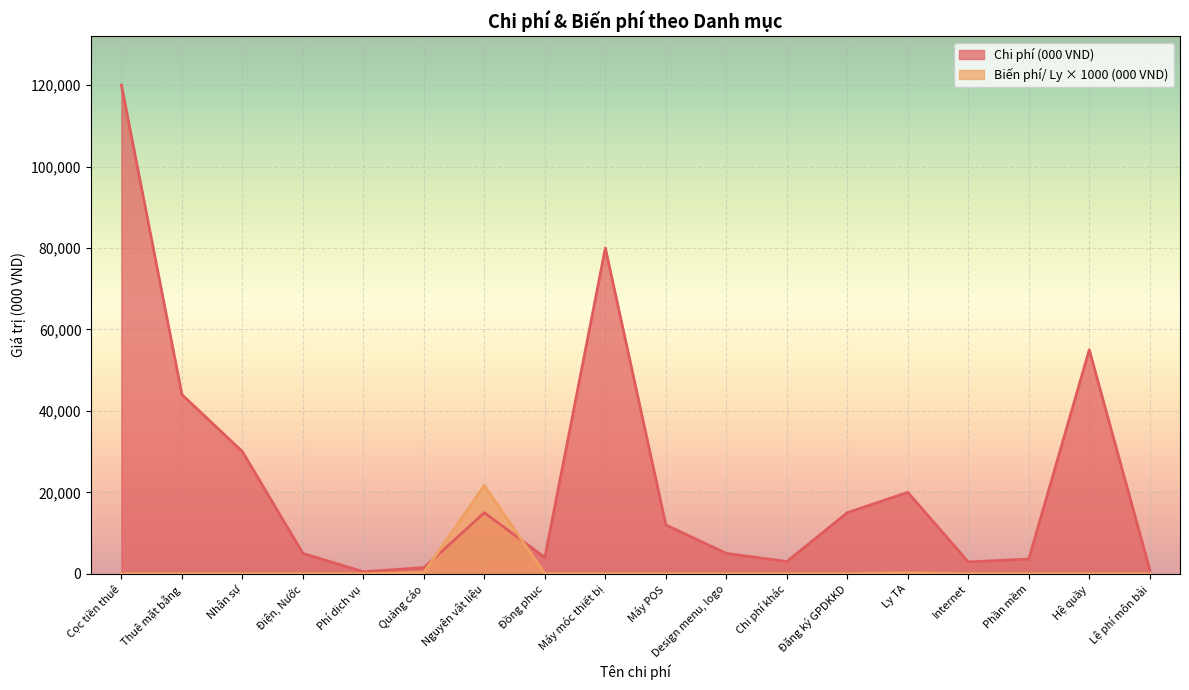

At how many categories does at least one series exceed 26425?

5